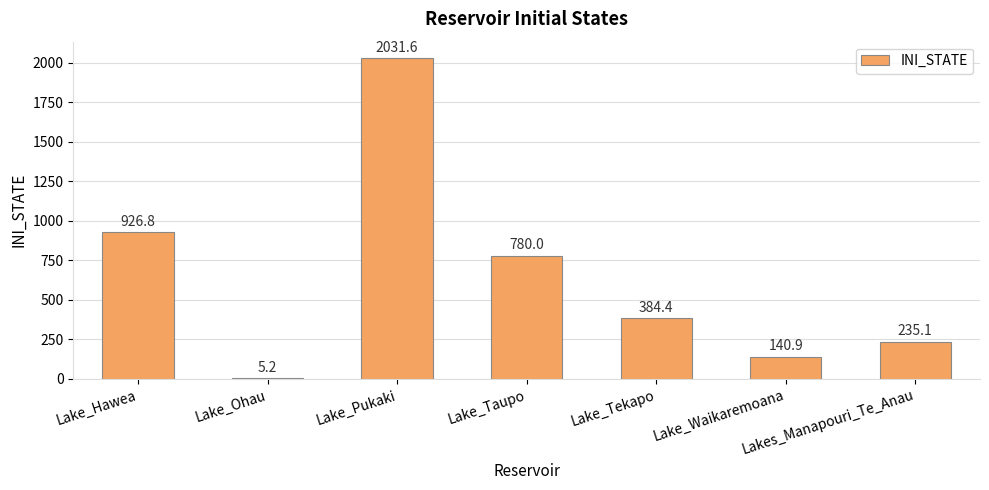

The chart shows a value of 384.4 at Lake_Tekapo. True or false?

True